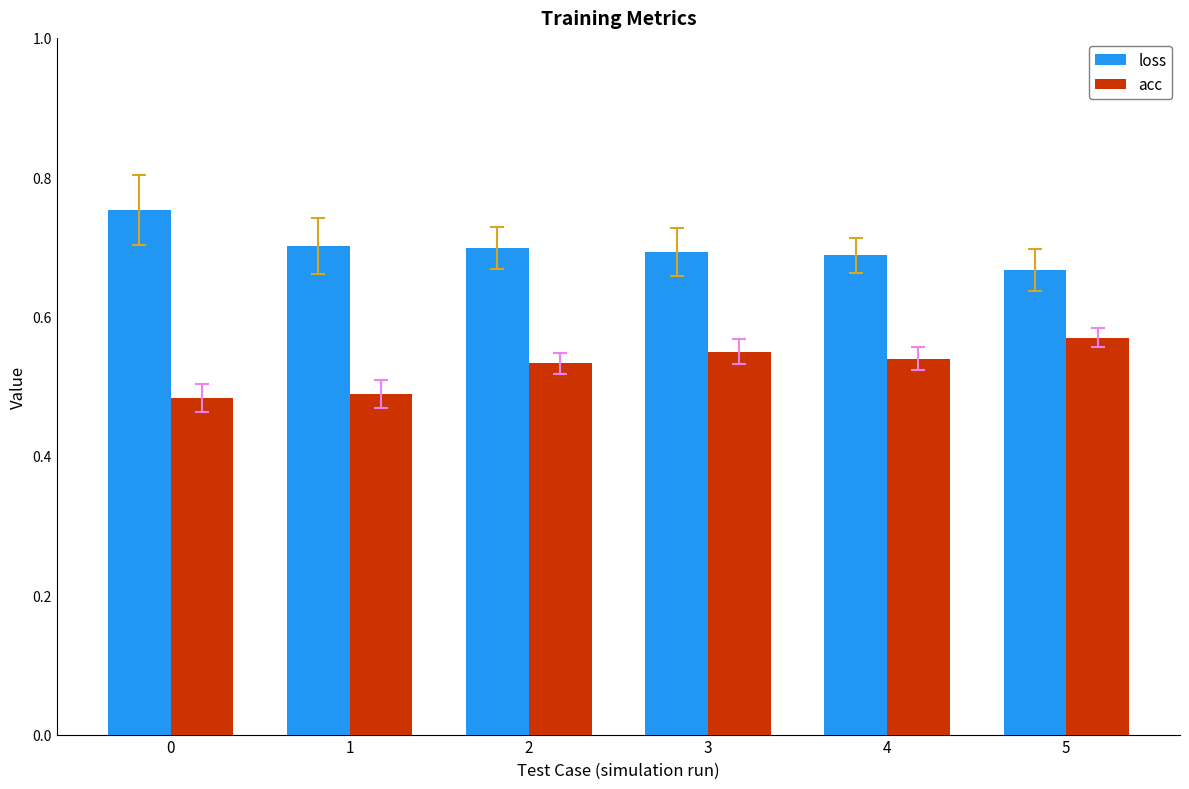

Is it true that acc equals 0.2 at 5?

False